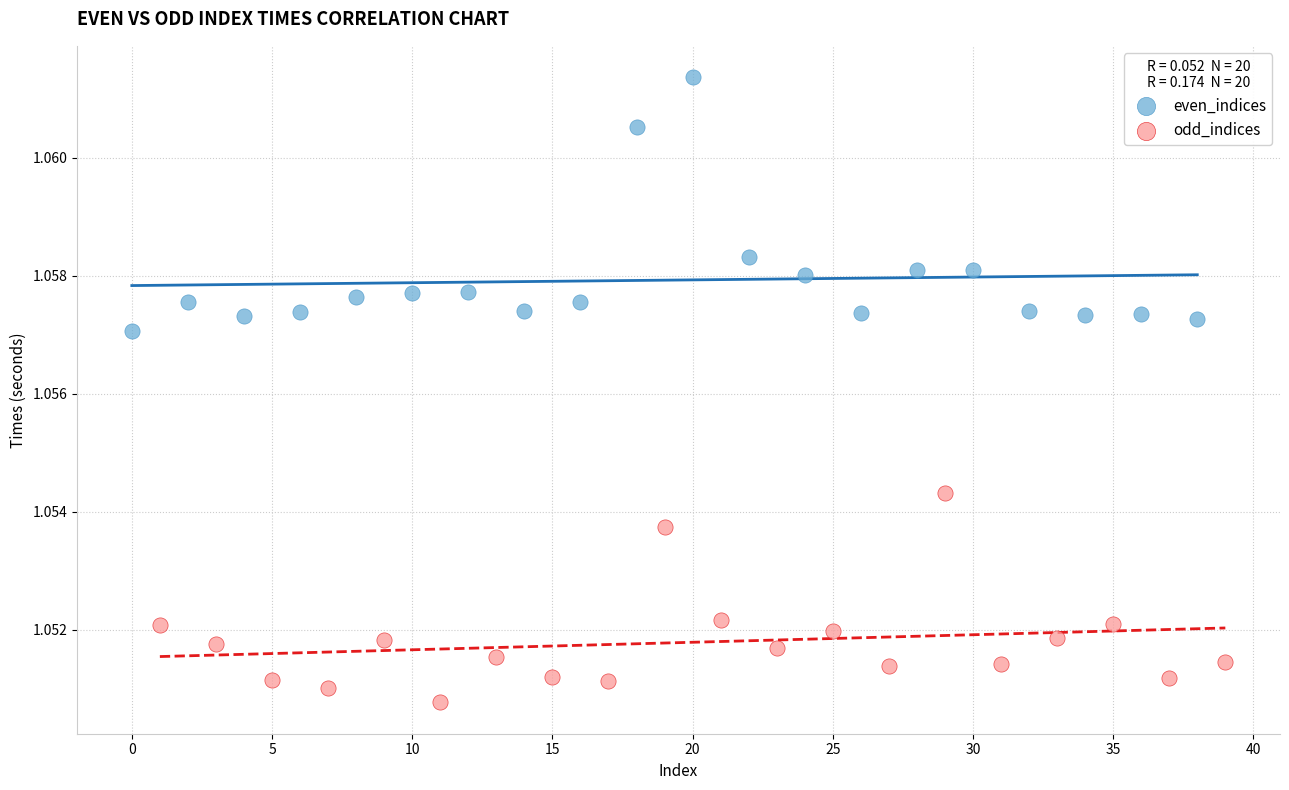

Which series contains the highest Y value?

even_indices